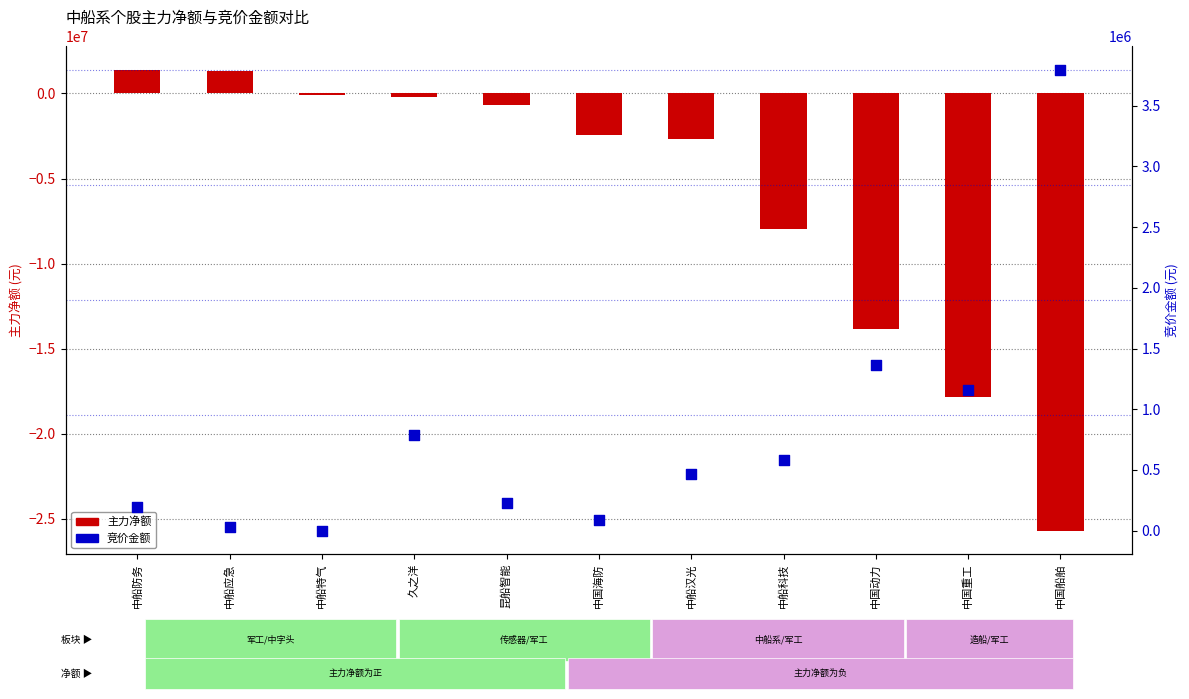

Is the value of 主力净额 at 中船应急 greater than the value of 竞价金额 at 久之洋?

Yes